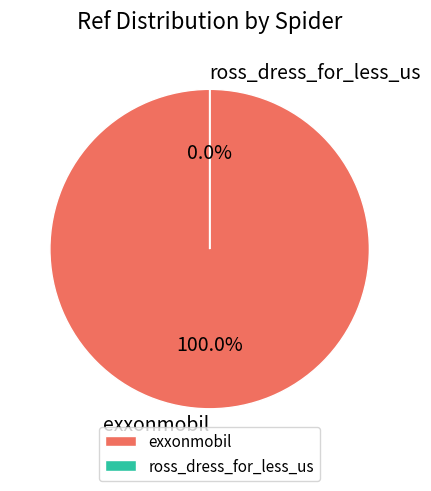

Is the sum of ross_dress_for_less_us and exxonmobil greater than half?

Yes